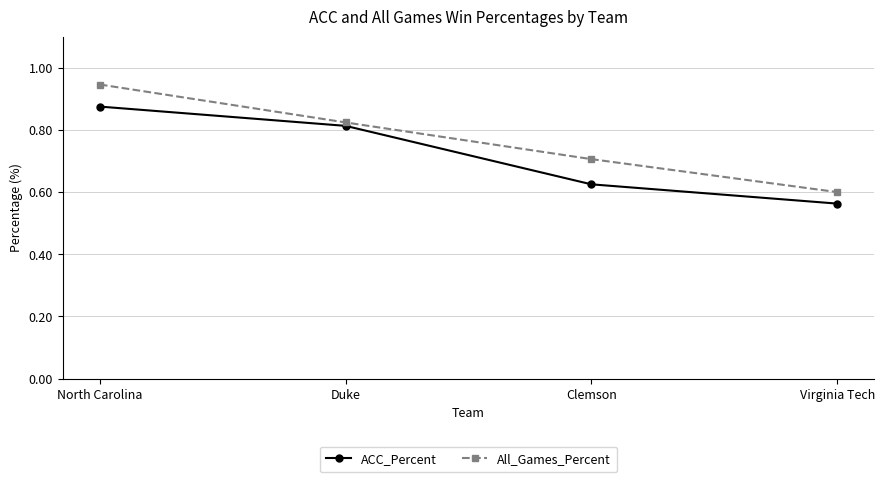

Is the value of All_Games_Percent at Clemson greater than the value of ACC_Percent at Duke?

No